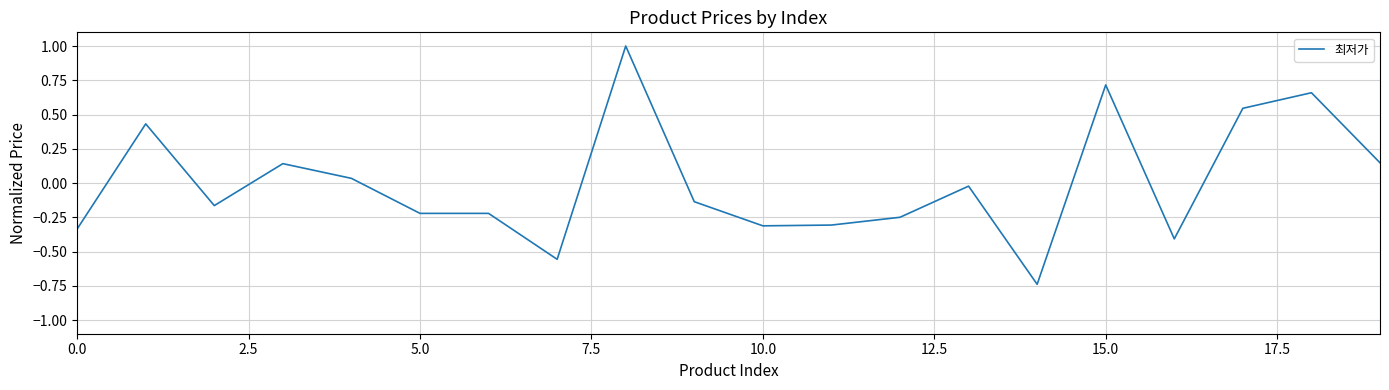

What is the difference between the maximum and minimum values?

1.7